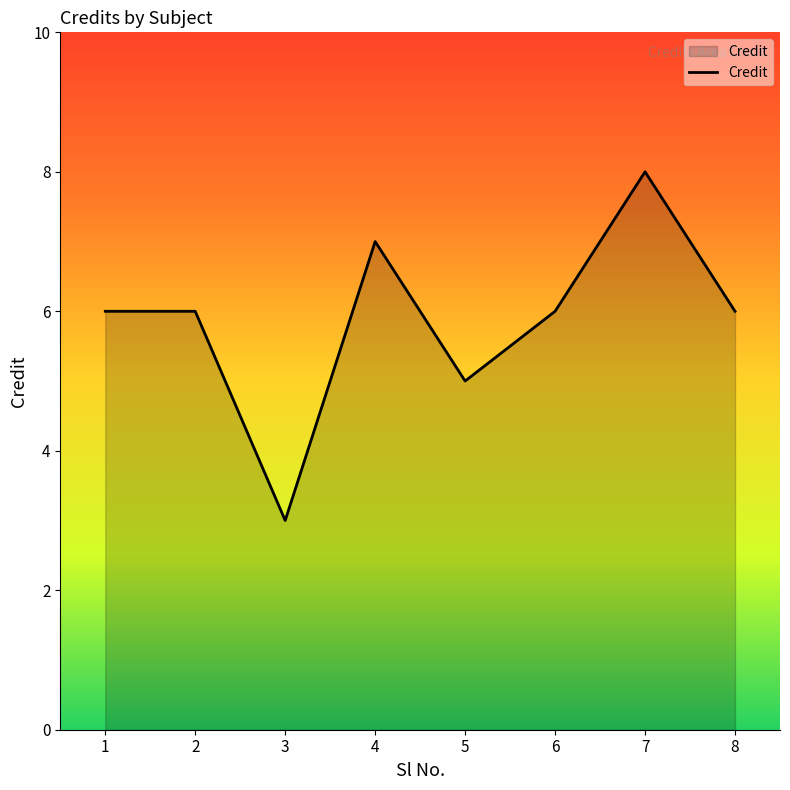

True or false: the data shows 10 at 8.

False